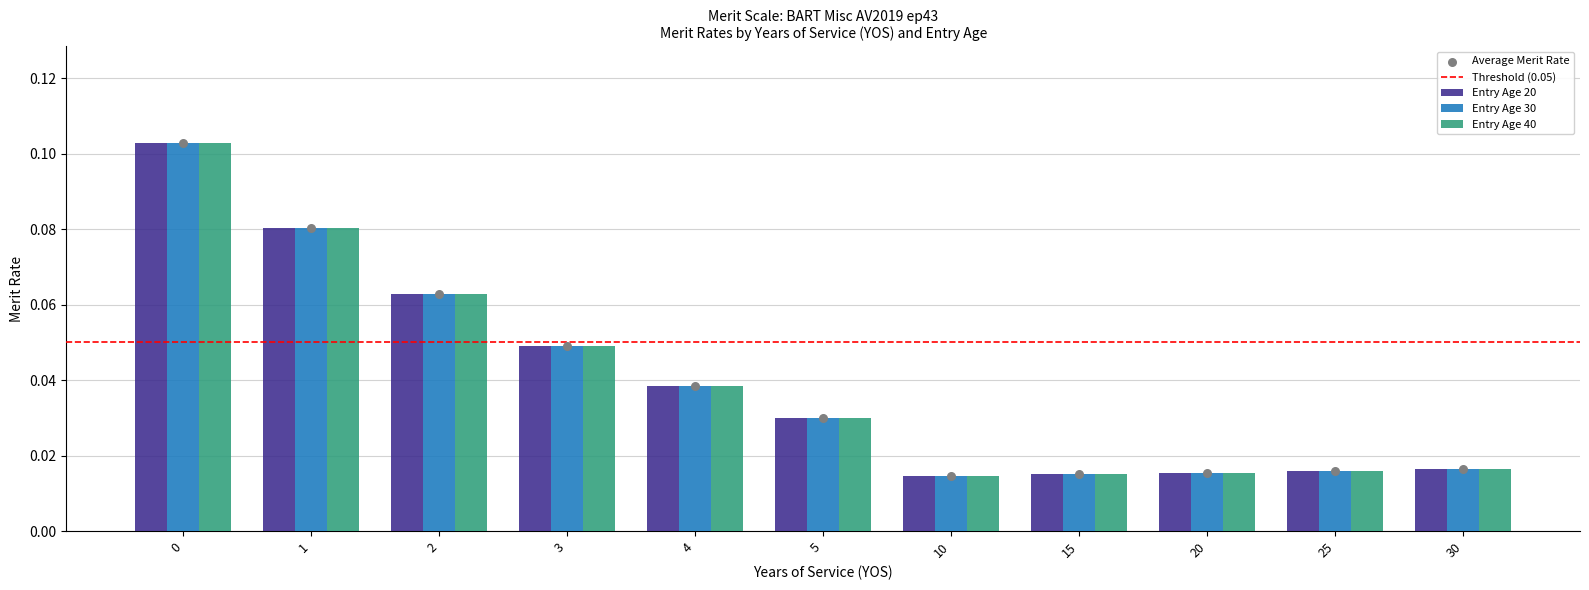

At how many categories does at least one series exceed 0?

11